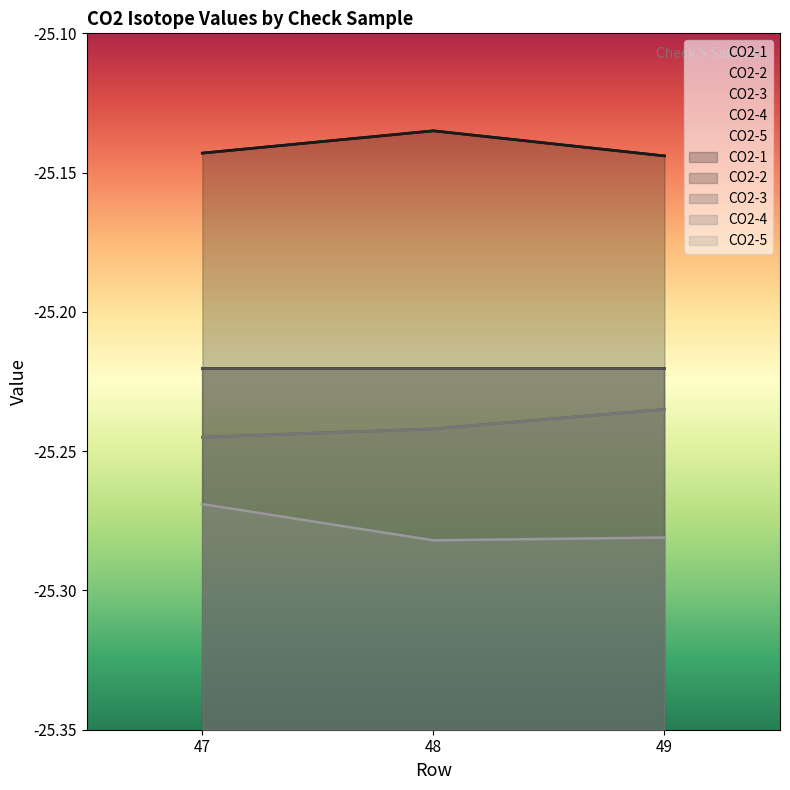

Is it true that CO2-1 equals -42.4 at 48?

False